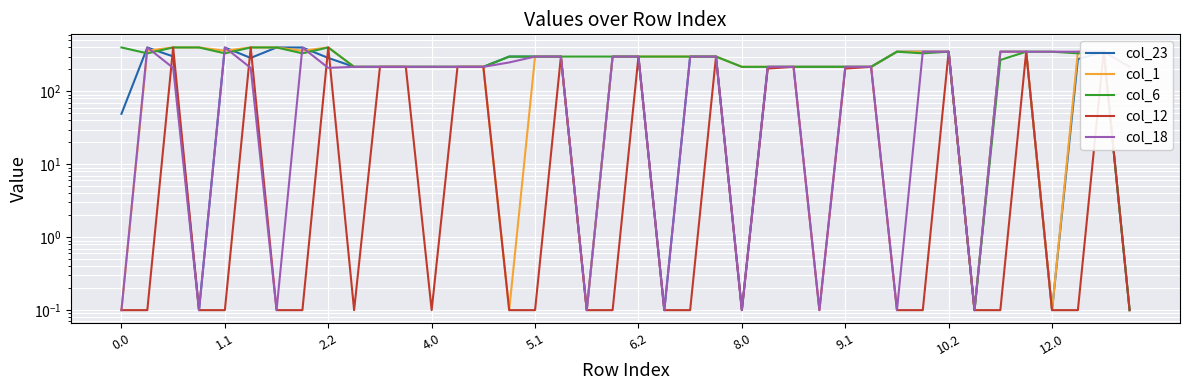

At which category is the sum across all series the highest?

10.2